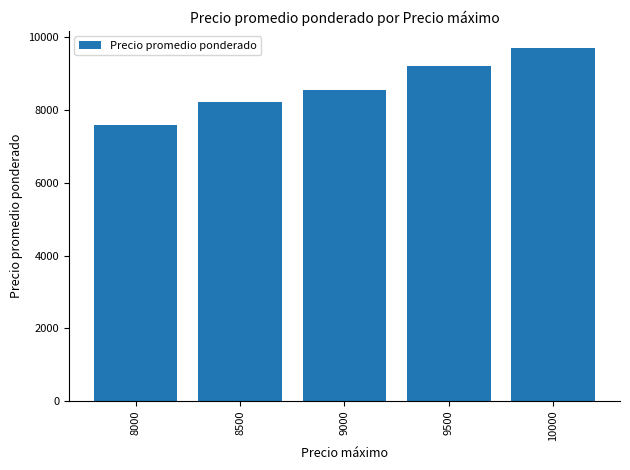

At which category does the chart reach its minimum across all series?

8000